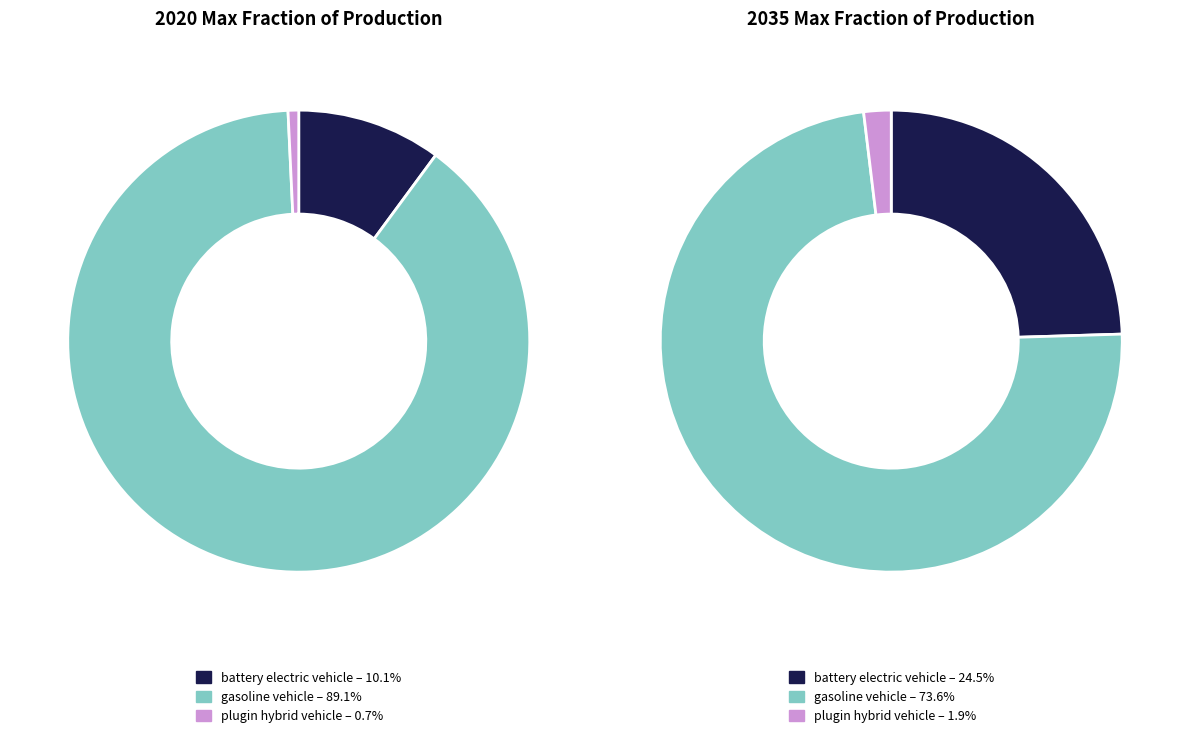

True or false: battery electric vehicle accounts for 18% of the total.

False